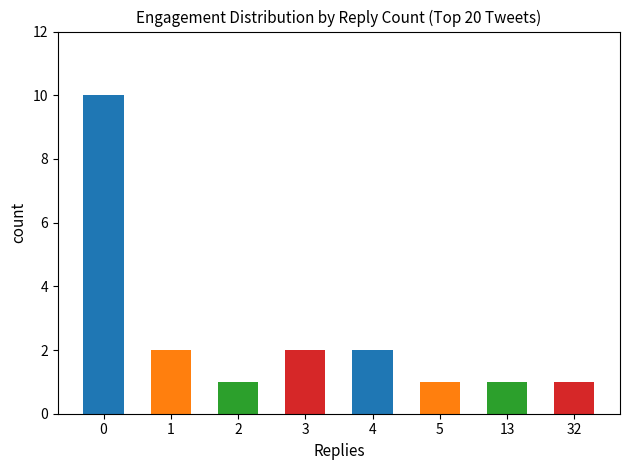

True or false: the data shows 1 at 13.

True